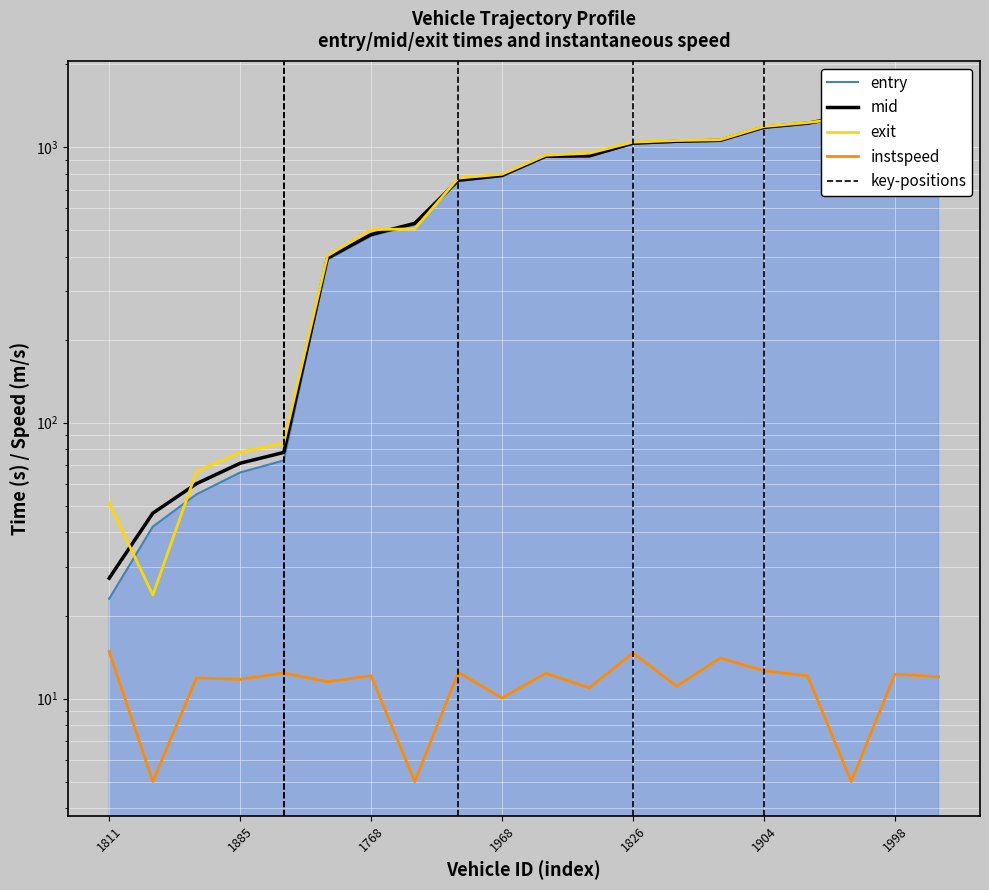

True or false: instspeed and entry cross at least once.

False